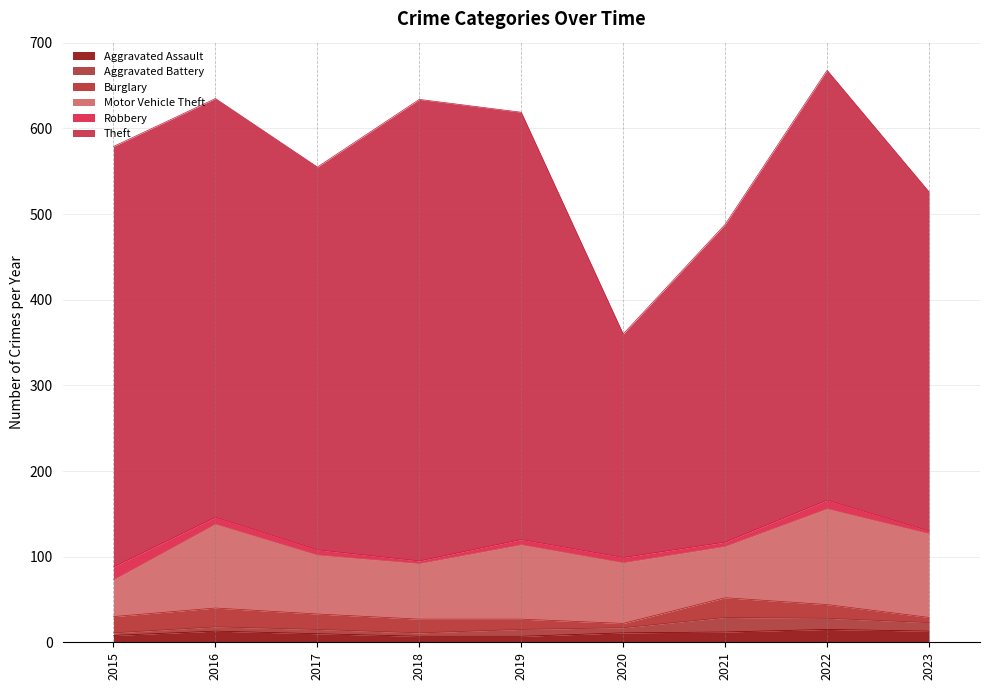

What is the sum of the Motor Vehicle Theft values at 2018 and 2022?

177